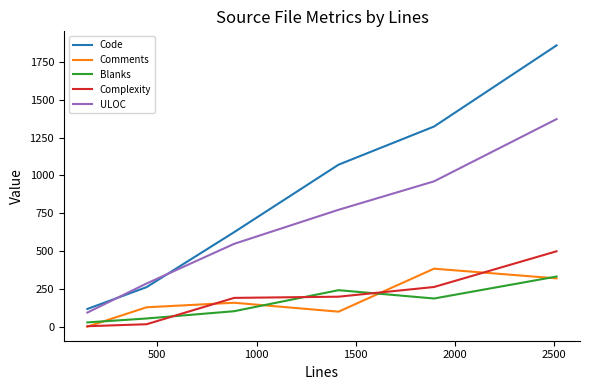

True or false: Code and Complexity intersect in this chart.

False